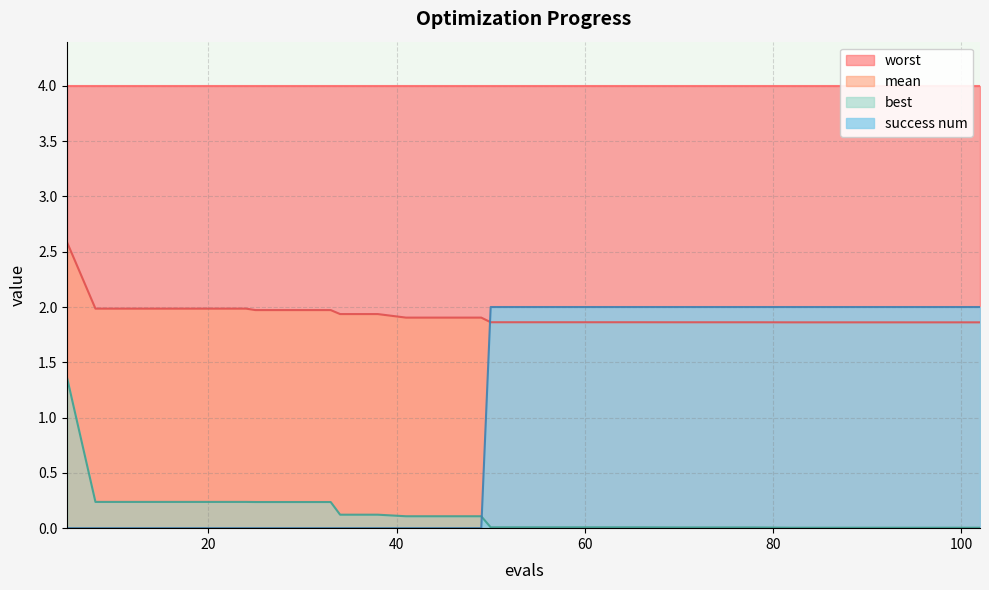

The mean series shows 0.6 at 66. True or false?

False